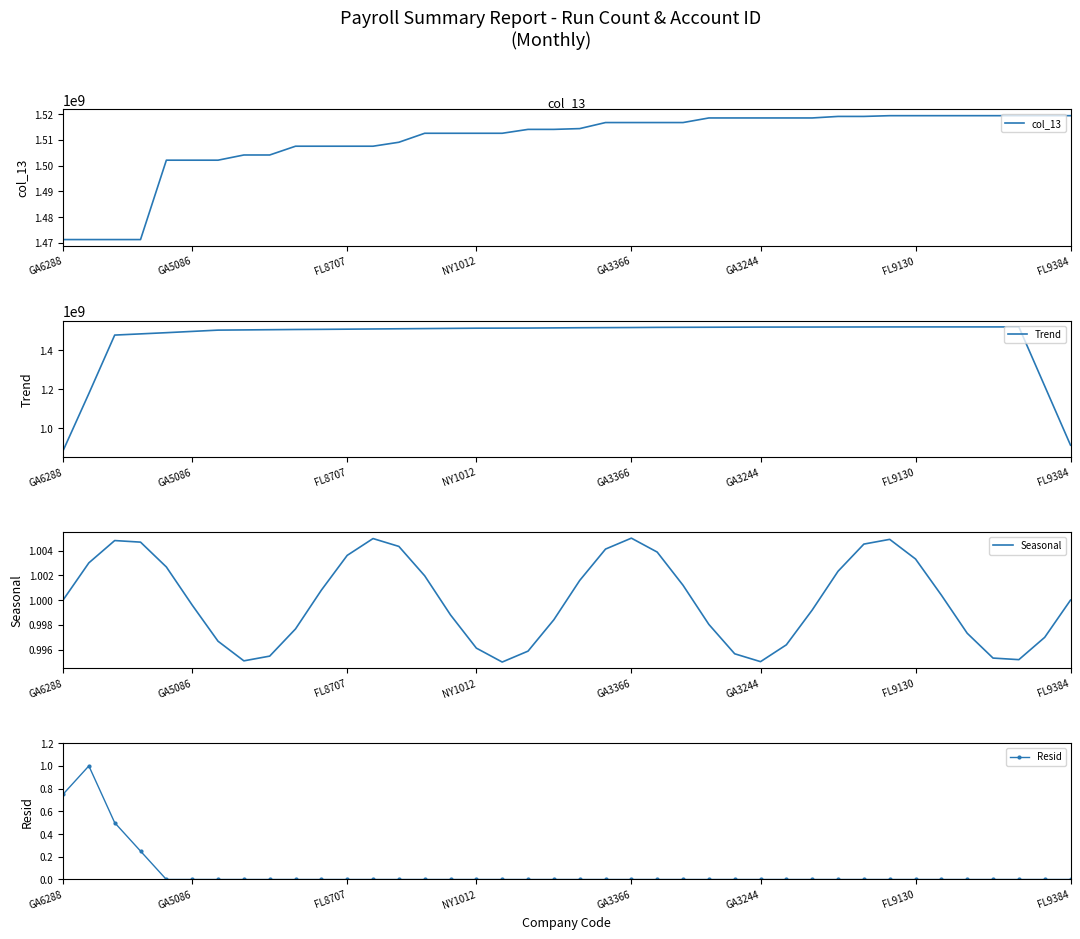

What are all the series names shown in the legend?

col_13, Trend, Seasonal, Resid